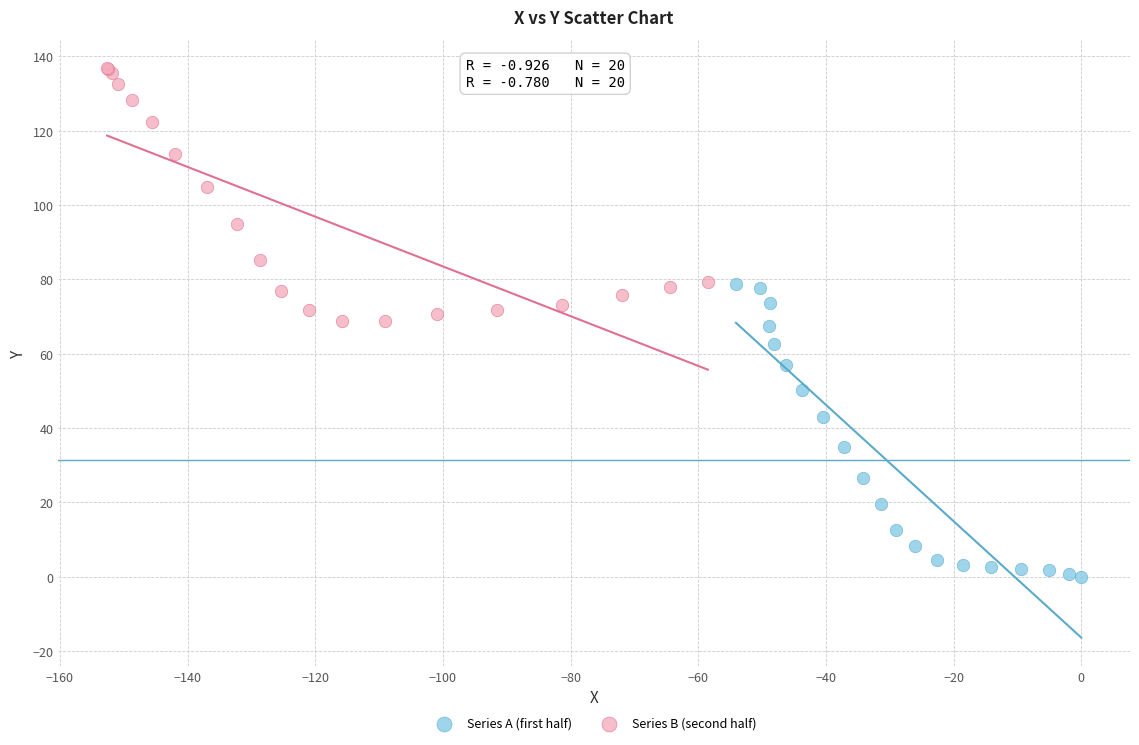

Which series contains the highest Y value?

Series B (second half)